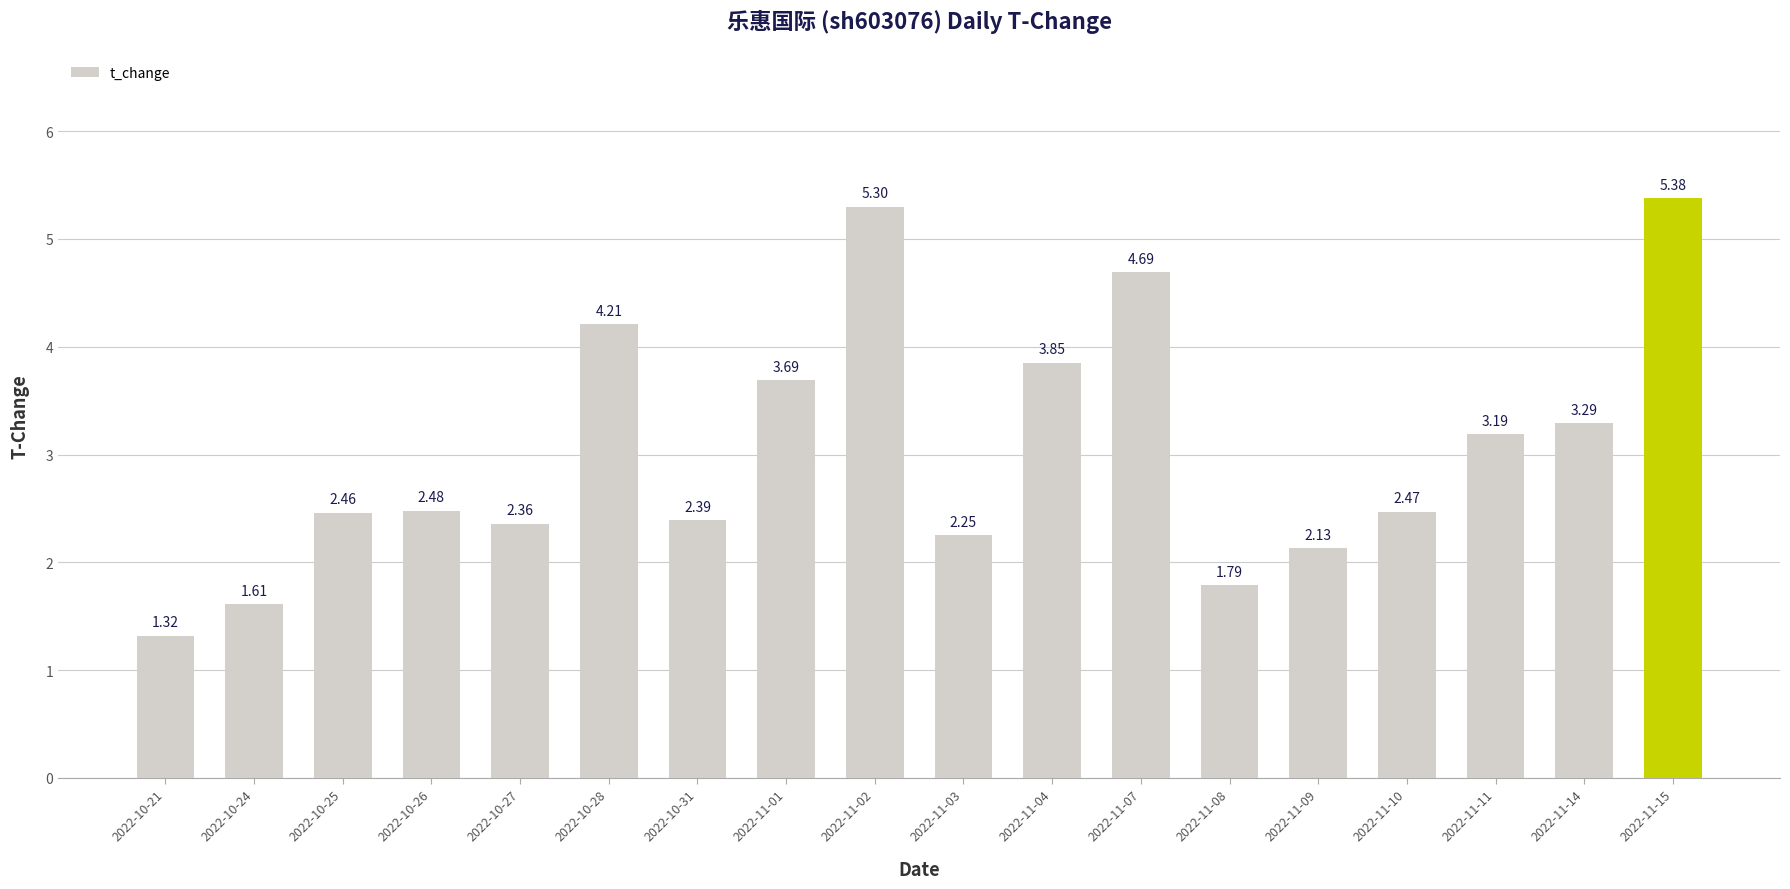

What is the ratio of the value at 2022-11-10 to the value at 2022-10-26?

1.0